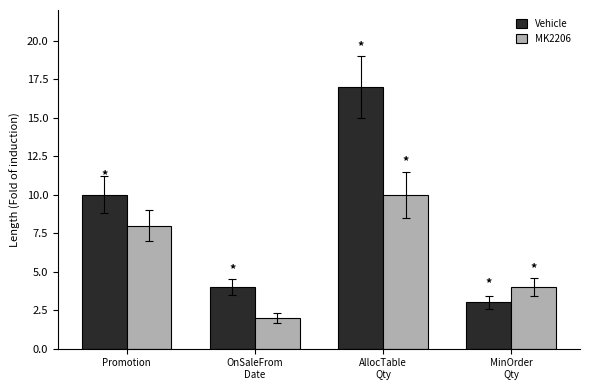

What position from the right is OnSaleFrom
Date?

3